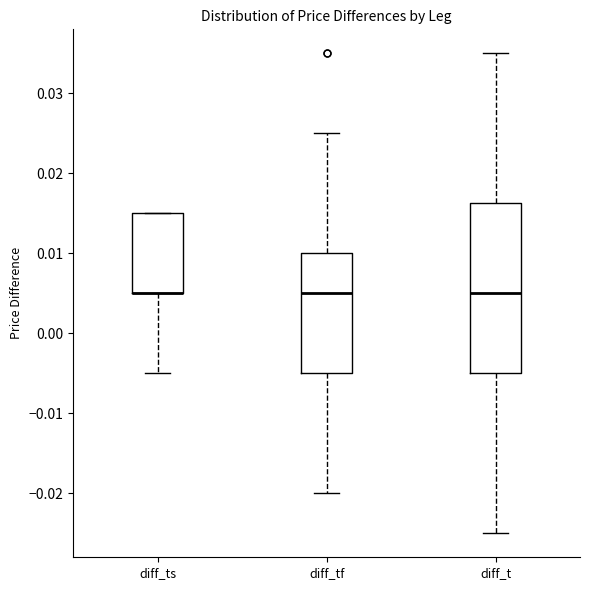

Comparing the boxes themselves (not the whiskers), which one is the tallest?

diff_t